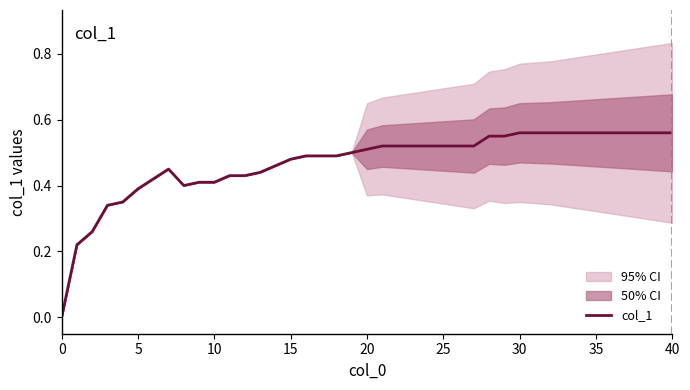

Is it true that col_1 equals 0.2 at 15?

False